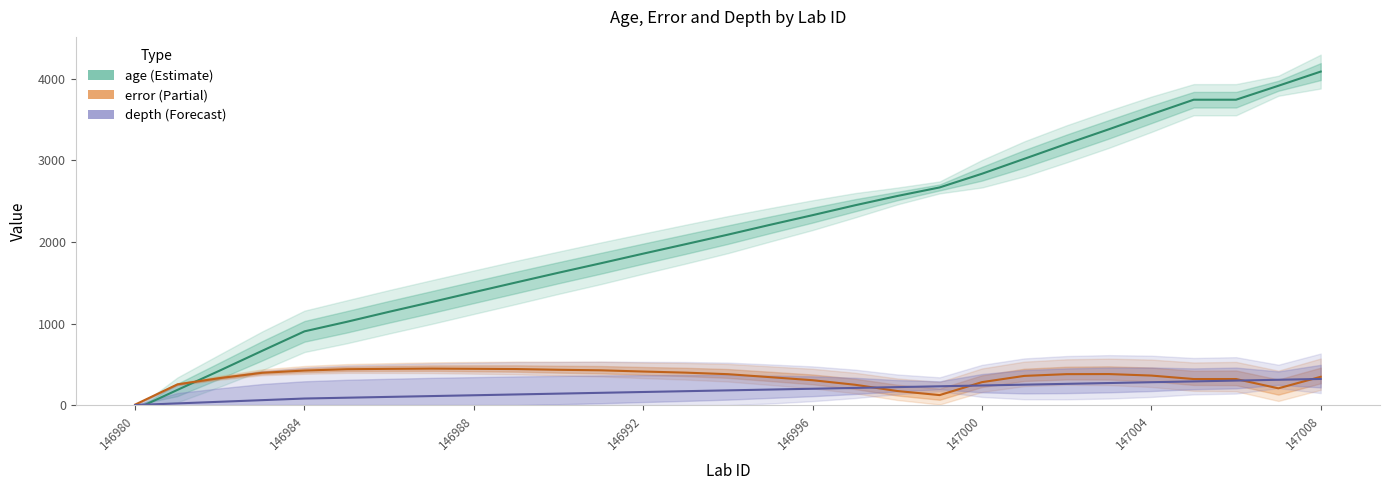

Which series has the widest spread of values?

age